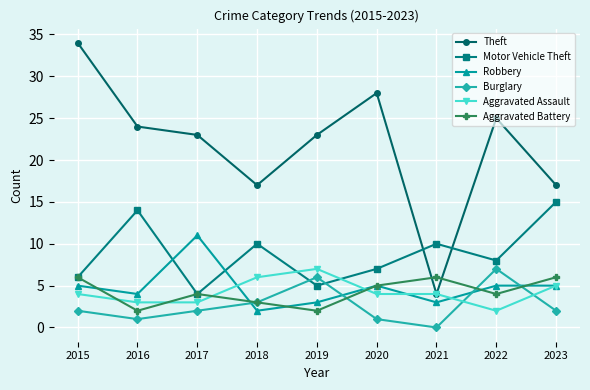

At how many categories does at least one series exceed 11?

8